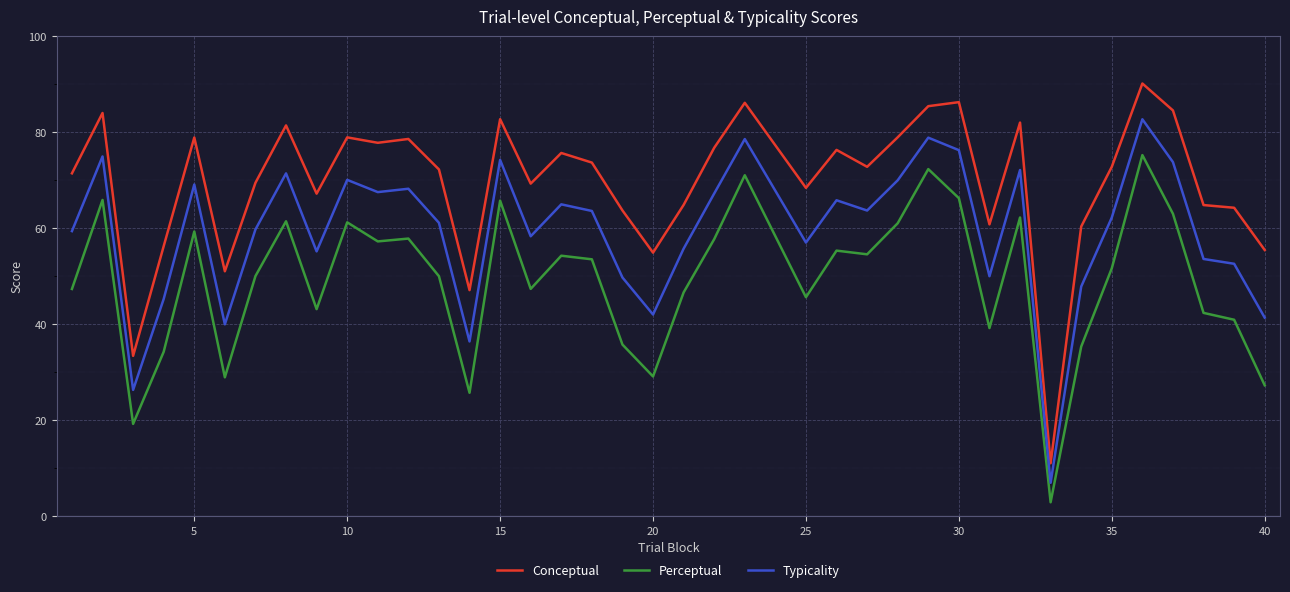

What is the difference between the maximum and minimum values in the Typicality series?

75.7